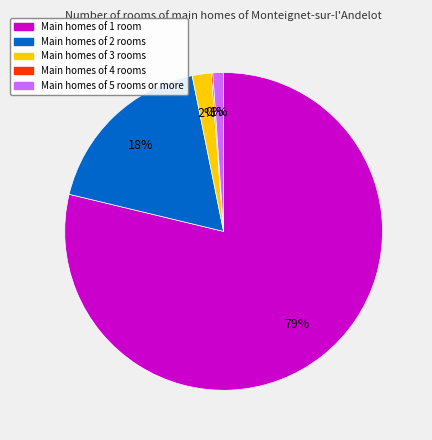

Is there a majority slice in this chart?

Yes